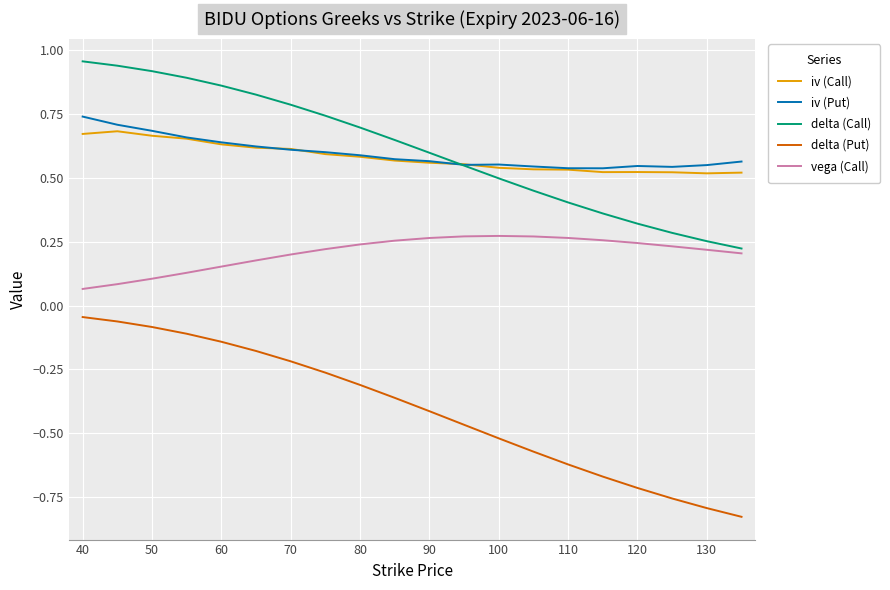

Which series has the largest range (max minus min)?

delta (Put)